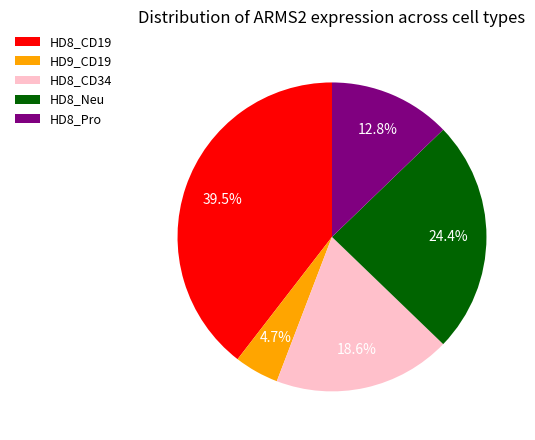

How many slices are in this pie chart?

5